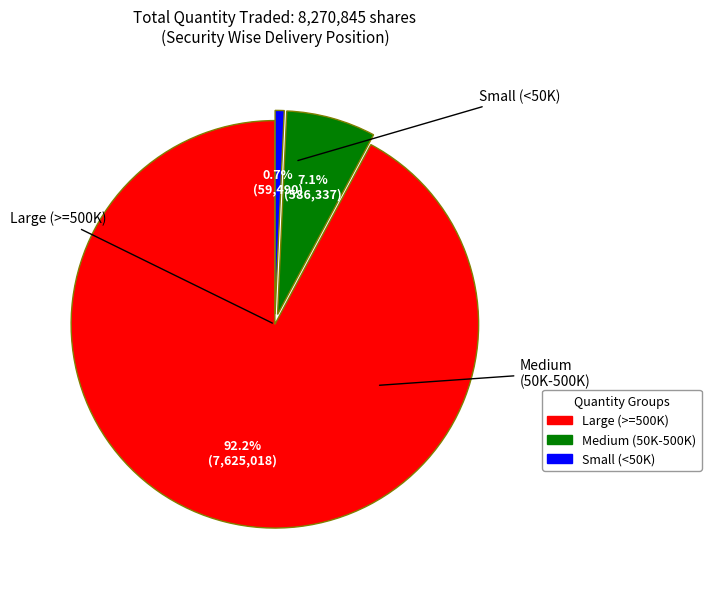

How many segments does this pie chart have?

3